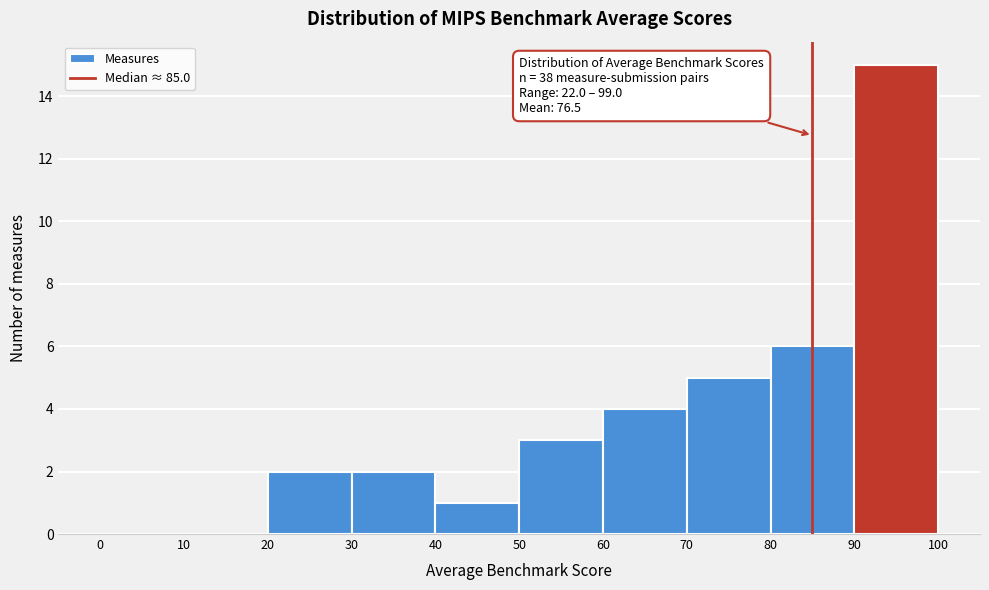

Over which range of the x-axis is the bar tallest?

90 to 100